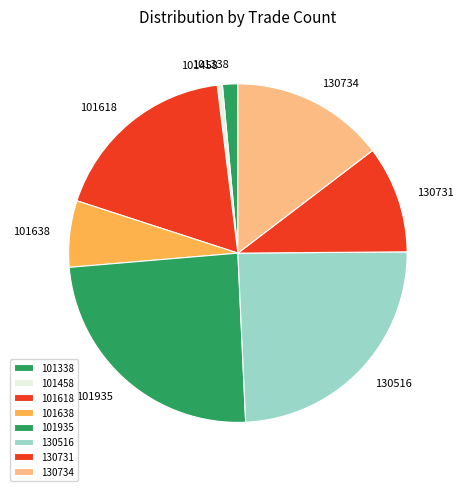

Which has a higher value, 101458 or 101935?

101935